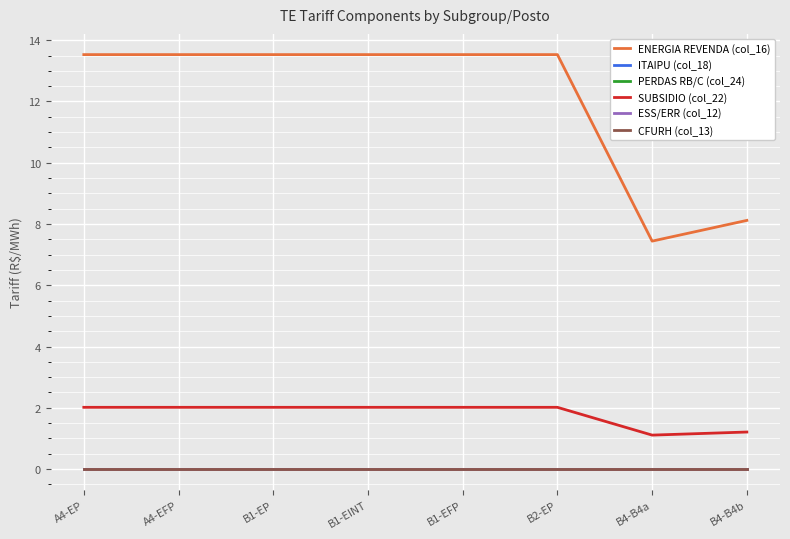

True or false: SUBSIDIO (col_22) has more than 2 interior local peaks.

False